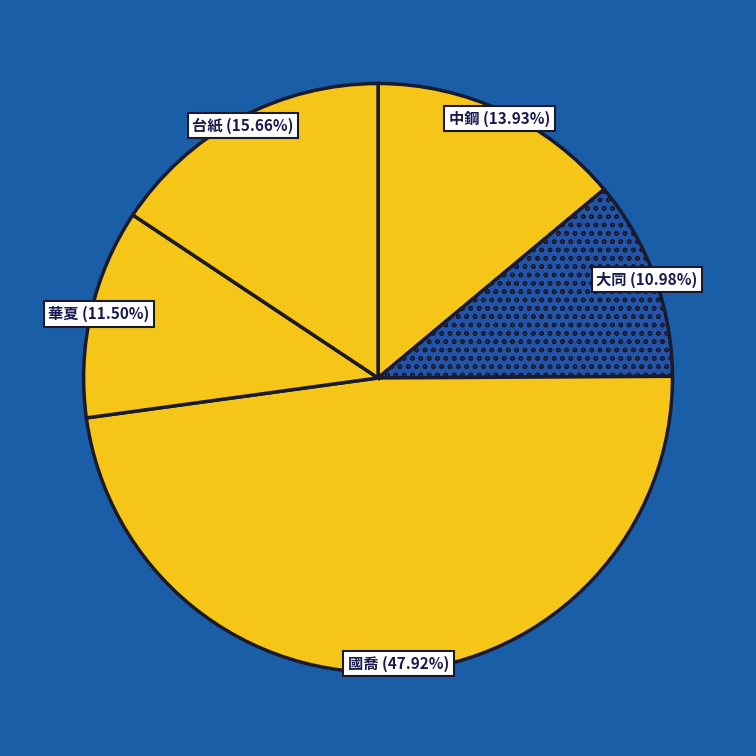

What is the ratio of the value at 國喬 to the value at 中鋼?

3.4